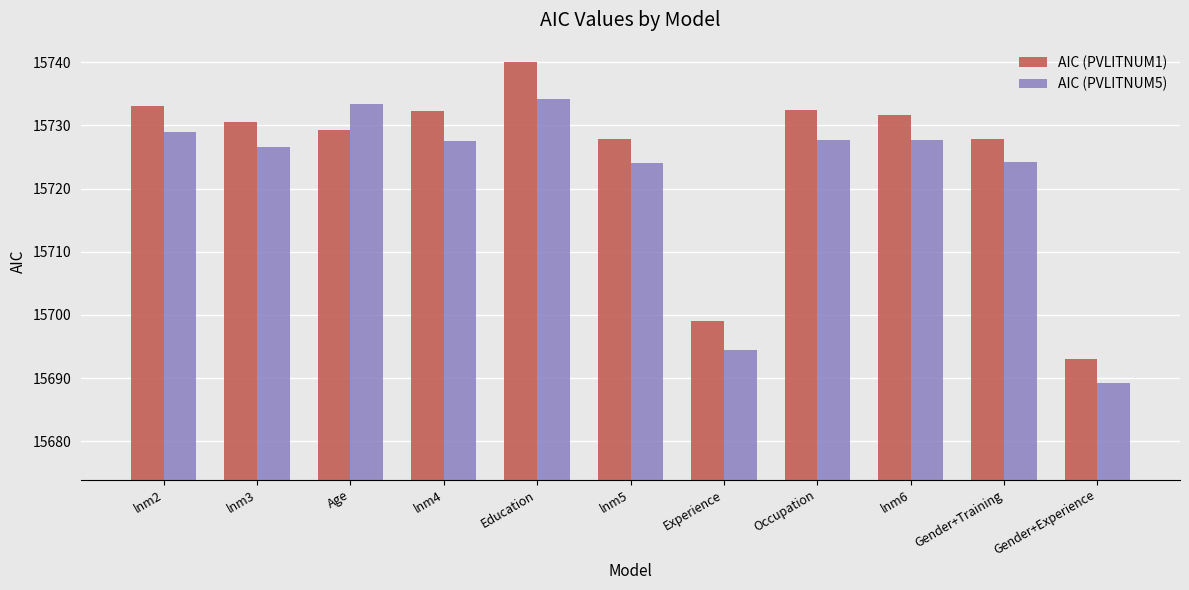

Rank the series by their maximum value, from lowest to highest.

AIC (PVLITNUM5), AIC (PVLITNUM1)